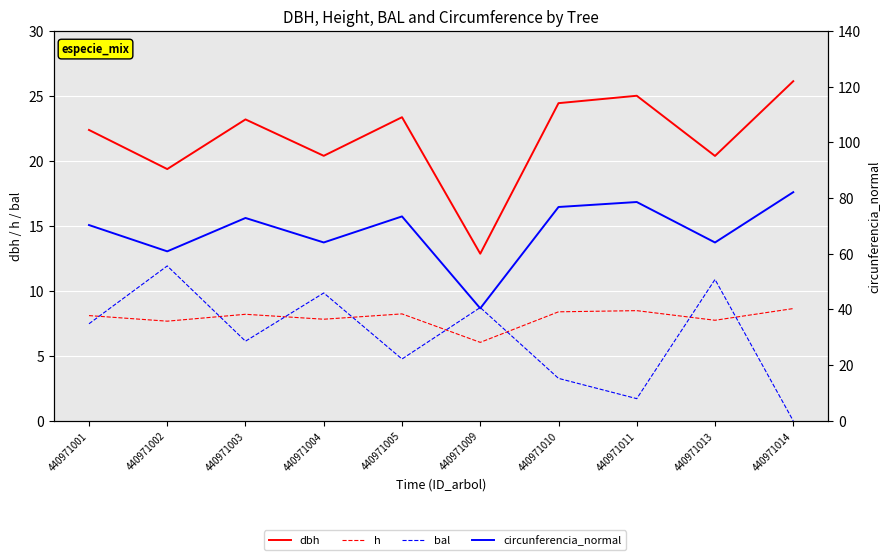

Reading right to left, list all the values displayed in this chart.

dbh: 440971014=26.1	440971013=20.4	440971011=25.0	440971010=24.4	440971009=12.9	440971005=23.4	440971004=20.4	440971003=23.2	440971002=19.4	440971001=22.4
h: 440971014=8.6	440971013=7.7	440971011=8.5	440971010=8.4	440971009=6.0	440971005=8.2	440971004=7.8	440971003=8.2	440971002=7.7	440971001=8.1
bal: 440971014=0.0	440971013=10.9	440971011=1.7	440971010=3.3	440971009=8.7	440971005=4.8	440971004=9.8	440971003=6.1	440971002=11.9	440971001=7.5
circunferencia_normal: 440971014=82.1	440971013=64.0	440971011=78.6	440971010=76.8	440971009=40.4	440971005=73.4	440971004=64.0	440971003=72.8	440971002=60.9	440971001=70.3